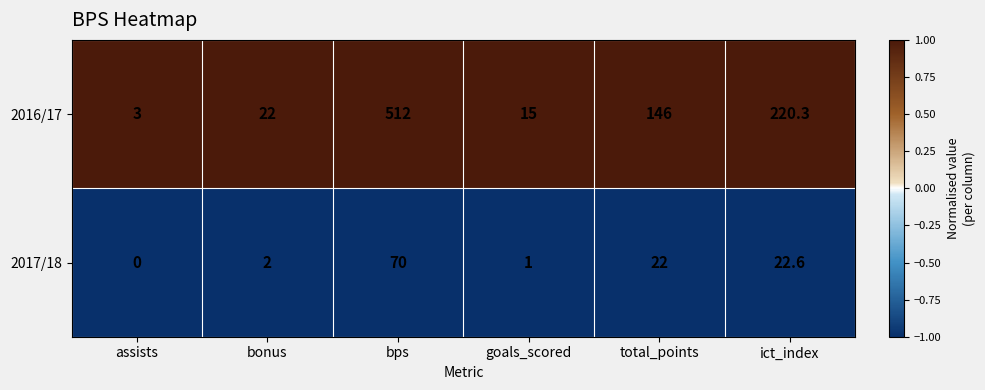

Rank the series at goals_scored from lowest to highest value.

2017/18, 2016/17